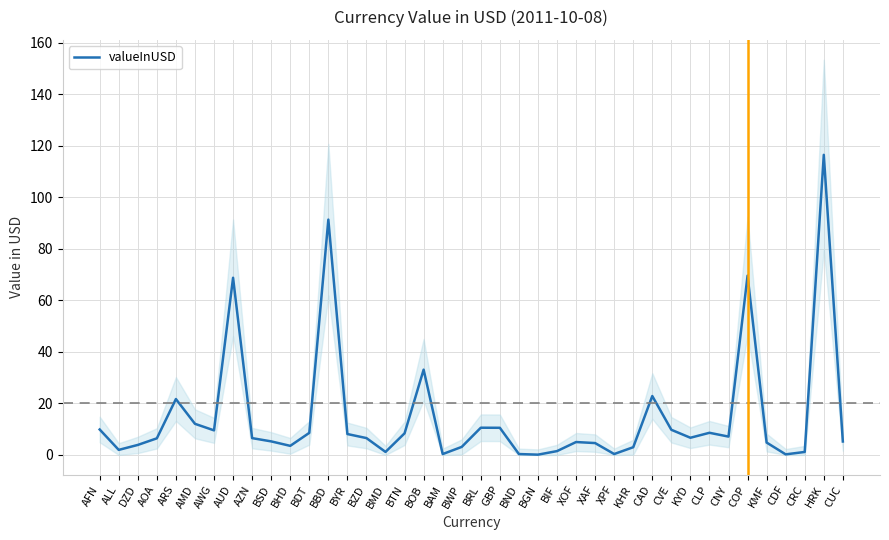

Where is the first local minimum?

ALL